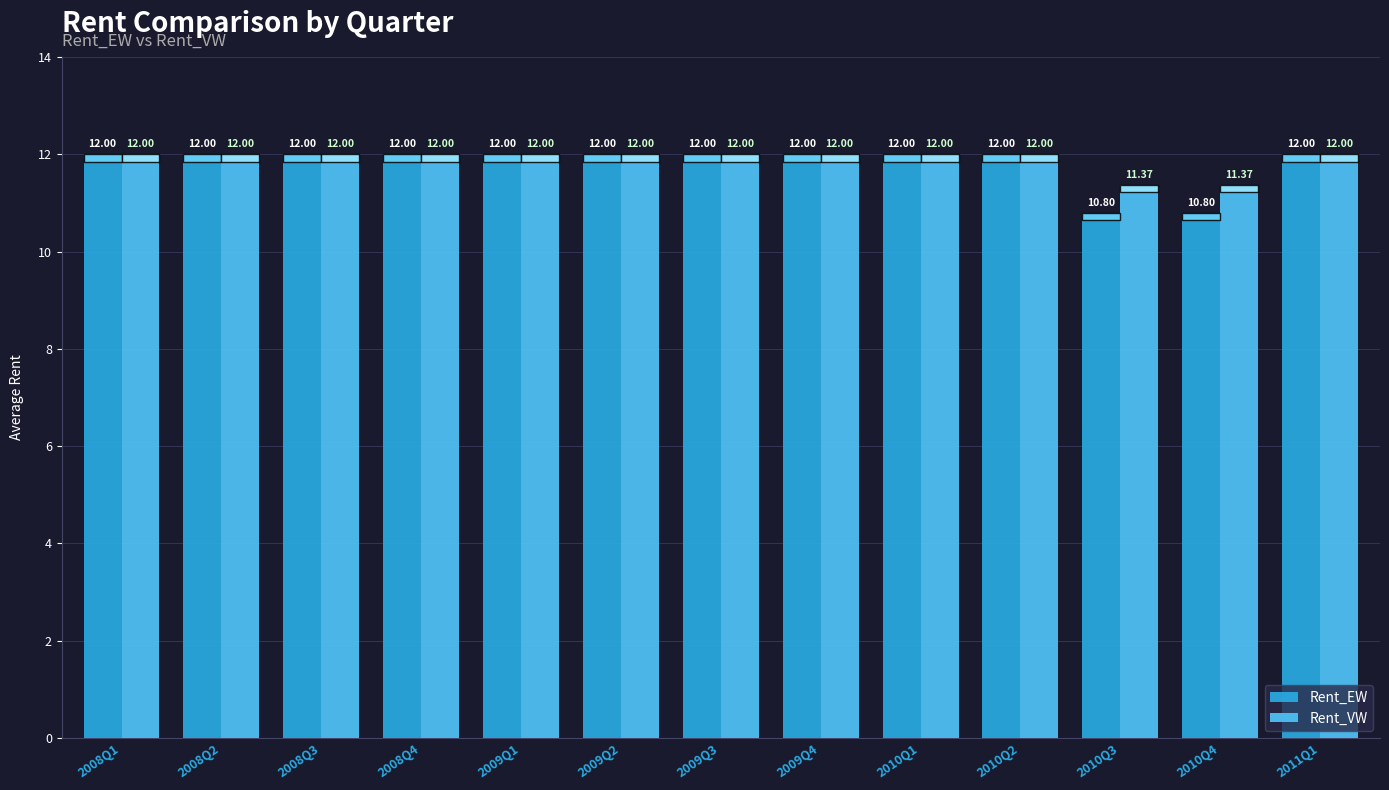

Reading left to right, transcribe all the data shown in this chart.

Rent_EW: 12.0	12.0	12.0	12.0	12.0	12.0	12.0	12.0	12.0	12.0	10.8	10.8	12.0
Rent_VW: 12.0	12.0	12.0	12.0	12.0	12.0	12.0	12.0	12.0	12.0	11.4	11.4	12.0